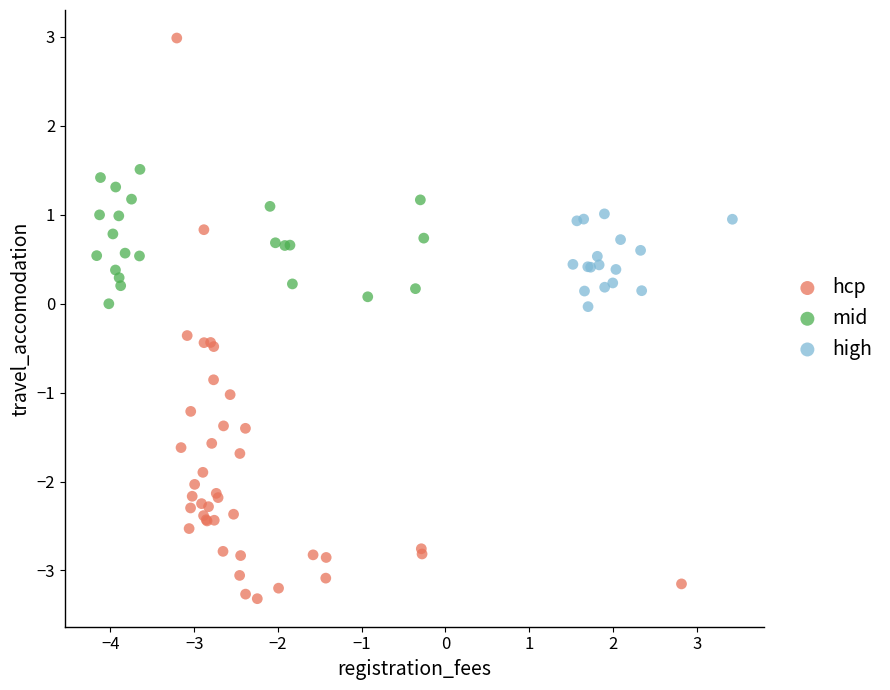

Which series has the largest Y range (max minus min)?

hcp